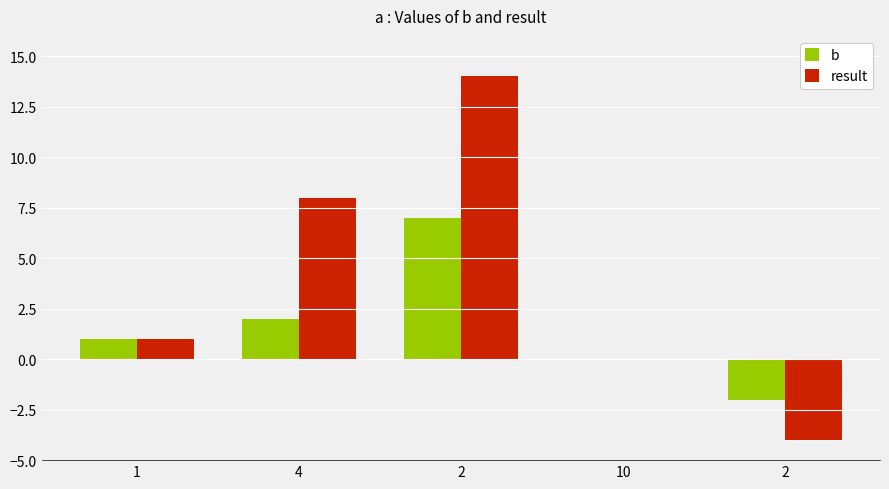

What are all the series names shown in the legend?

b, result